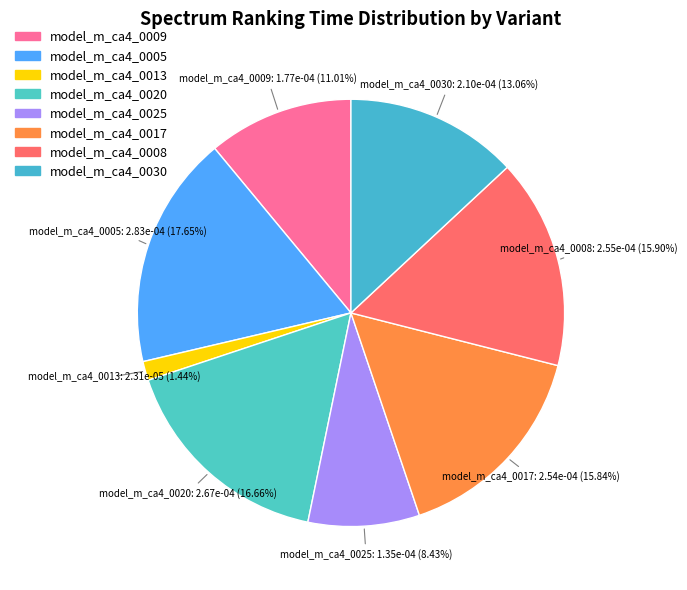

Count the number of slices in the pie.

8